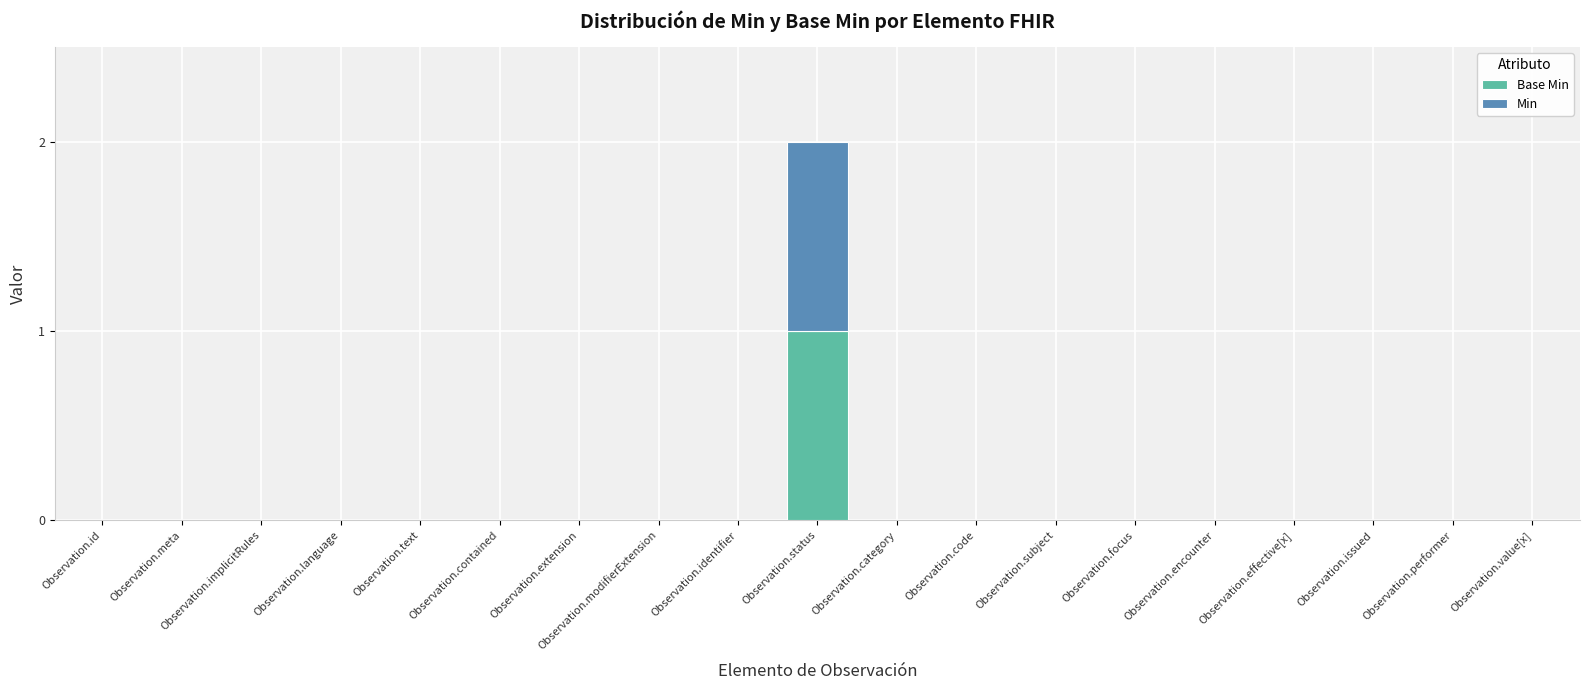

At which category is the sum across all series the highest?

Observation.status